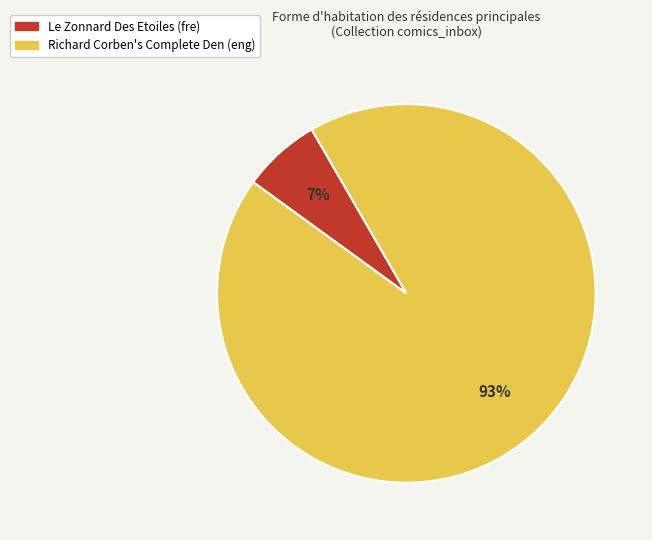

Between Le Zonnard Des Etoiles (fre) and Richard Corben's Complete Den (eng), which is larger?

Richard Corben's Complete Den (eng)